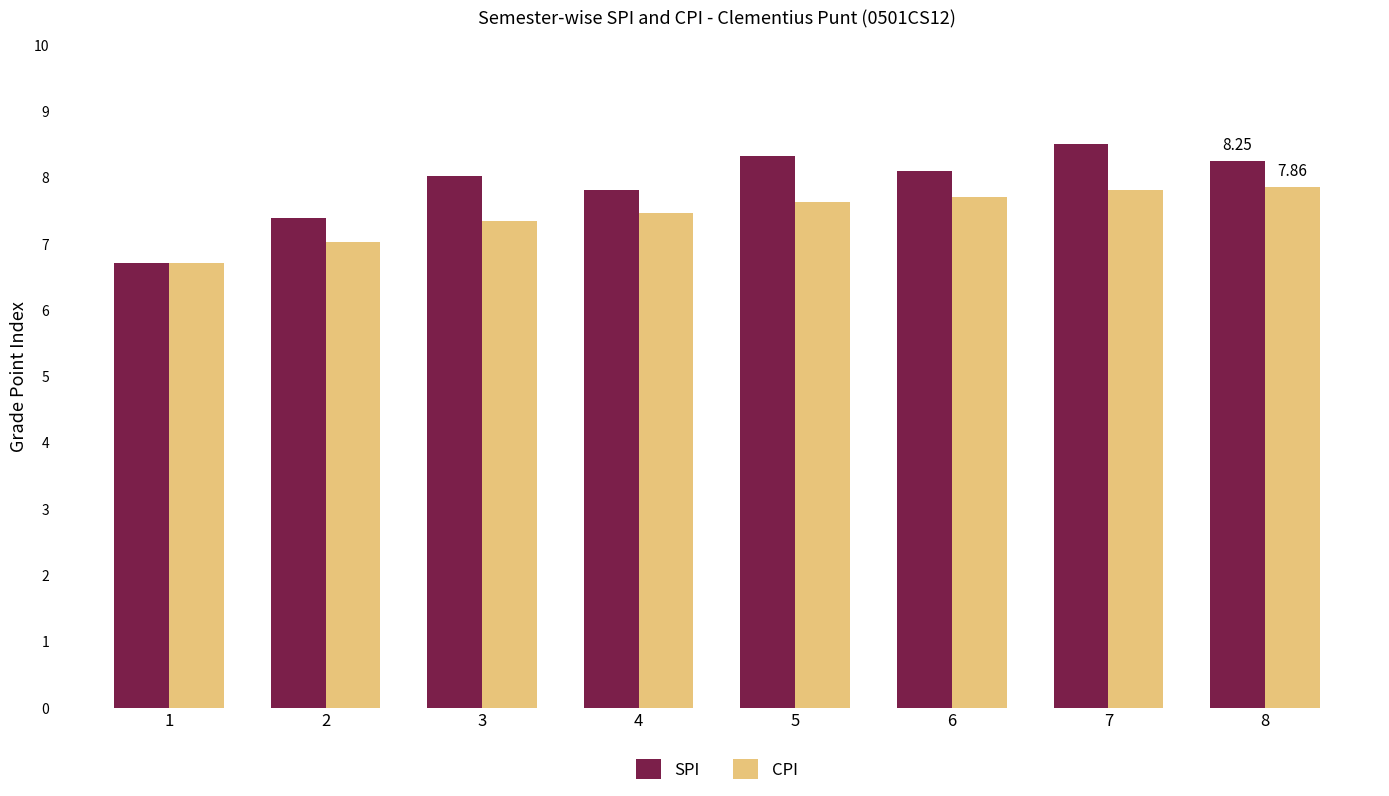

Rank the series at 2 from highest to lowest value.

SPI, CPI